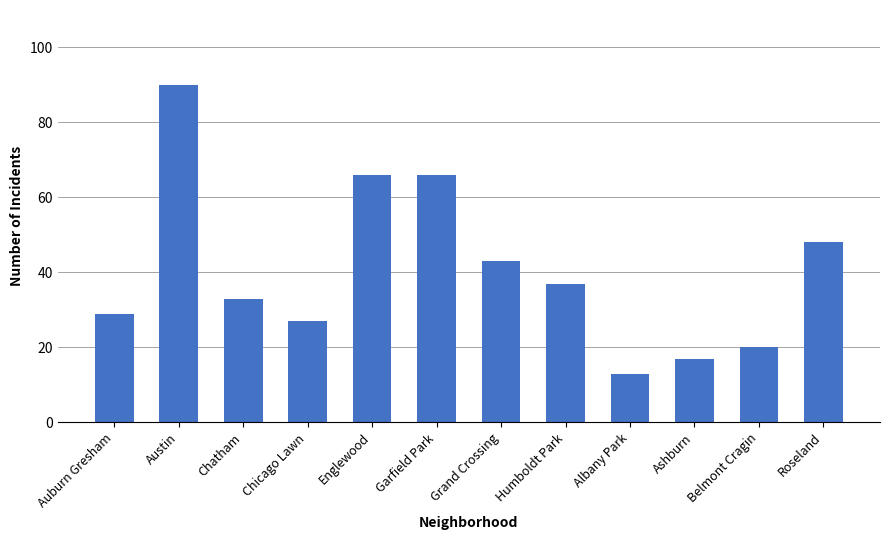

What is the difference between the maximum and minimum values?

77